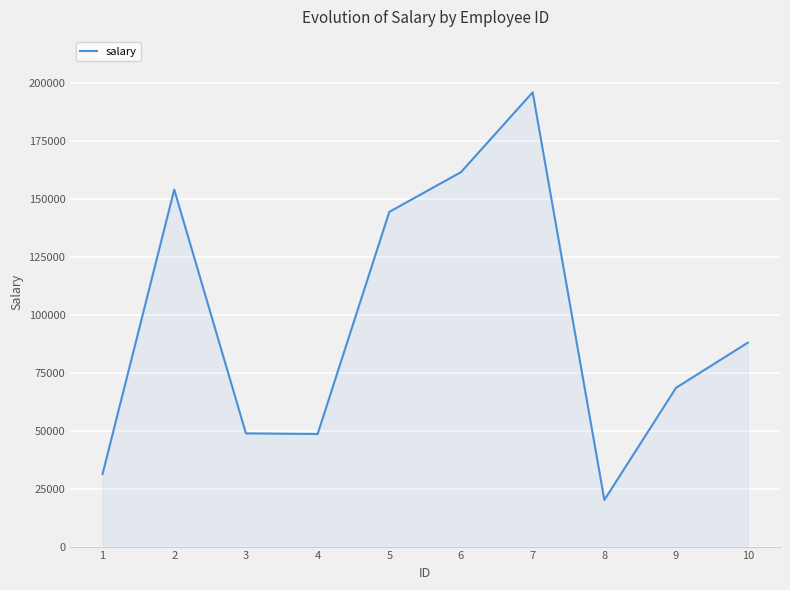

What is the difference between the maximum and second lowest values?

164770